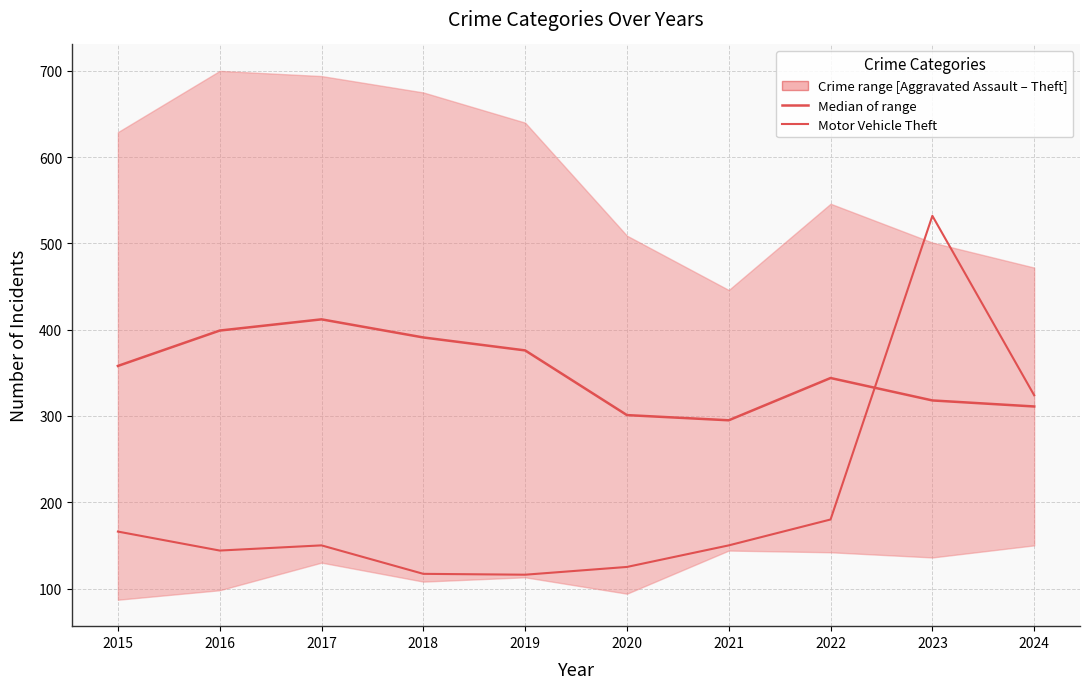

How many times do Median of range and Motor Vehicle Theft cross each other?

1